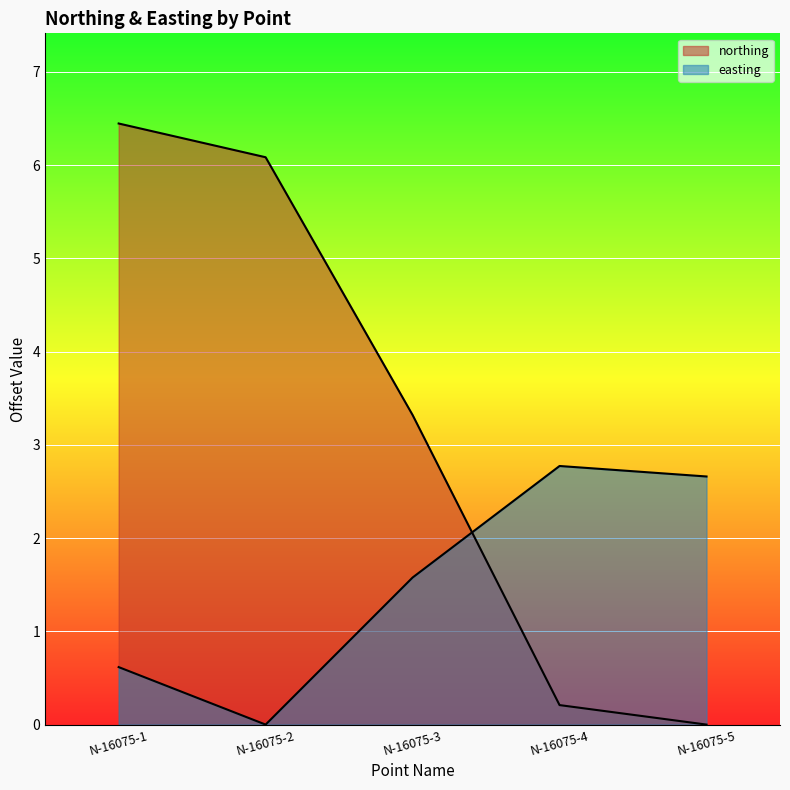

Does the chart display data point markers on the line(s)?

No